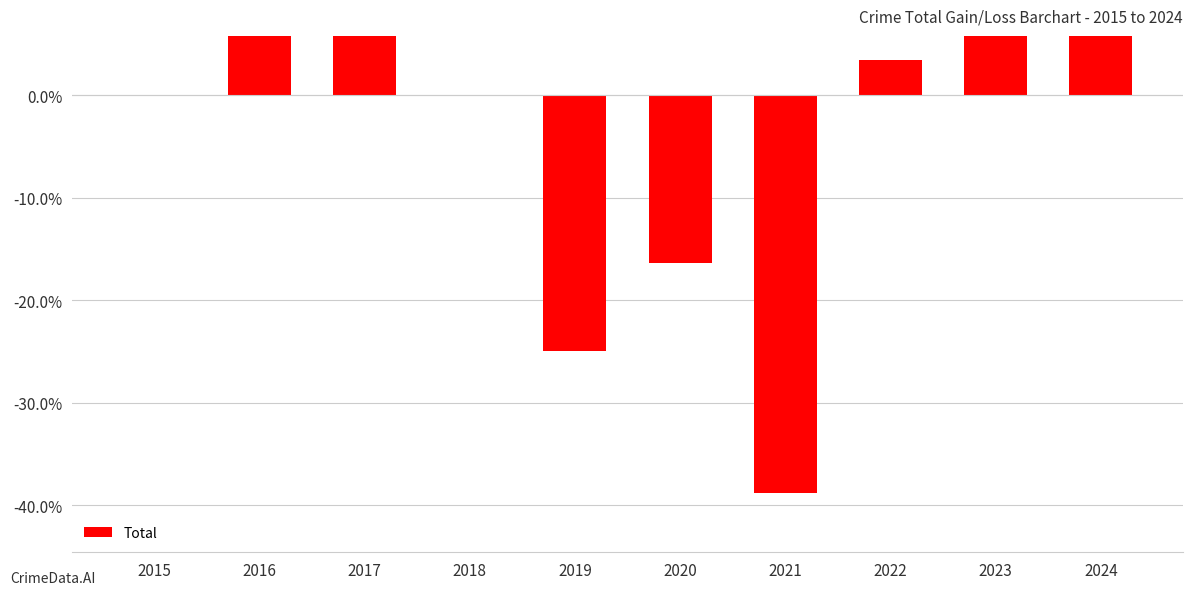

The chart shows a value of 20.4 at 2017. True or false?

False